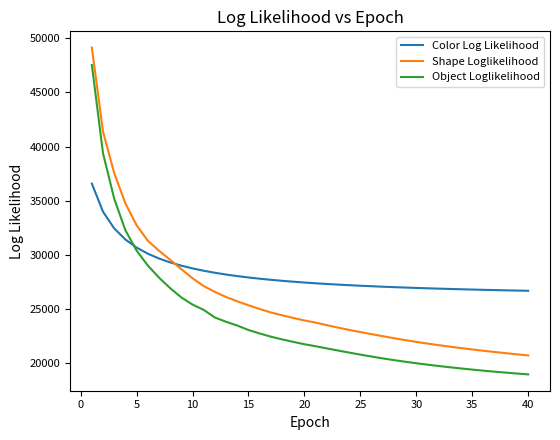

True or false: Object Loglikelihood and Shape Loglikelihood intersect in this chart.

False